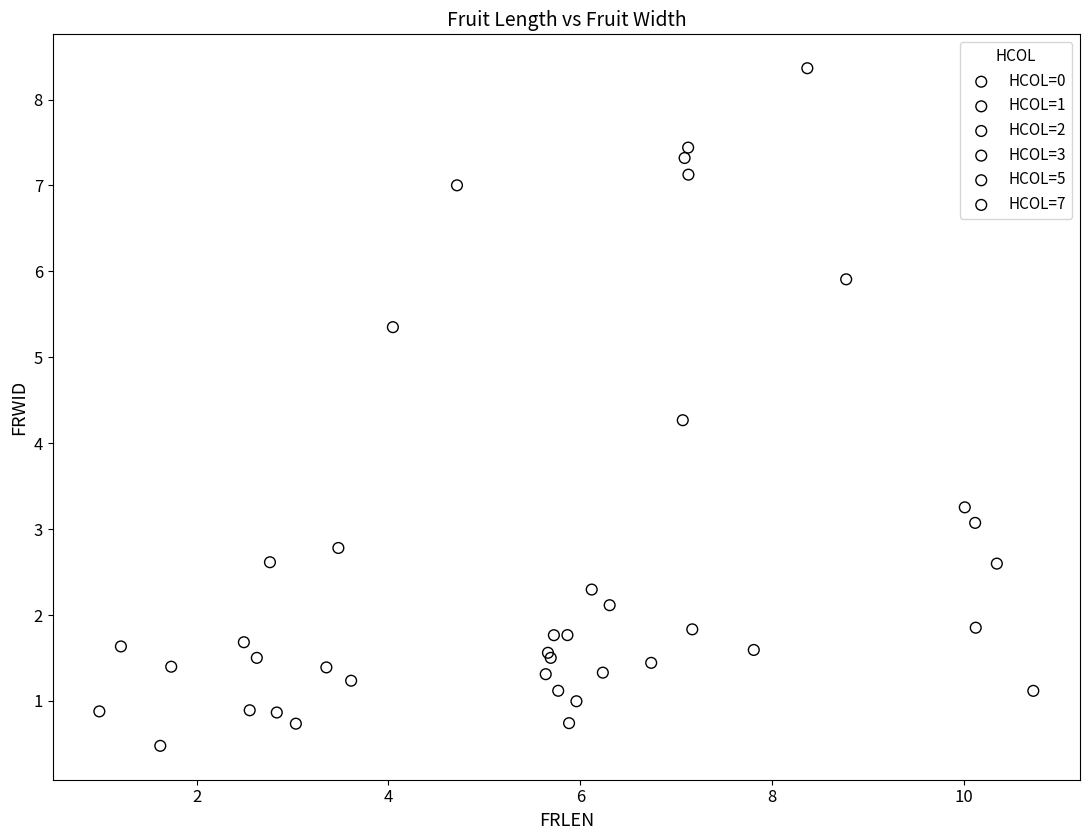

What are all the series names shown in the legend?

HCOL=0, HCOL=1, HCOL=2, HCOL=3, HCOL=5, HCOL=7